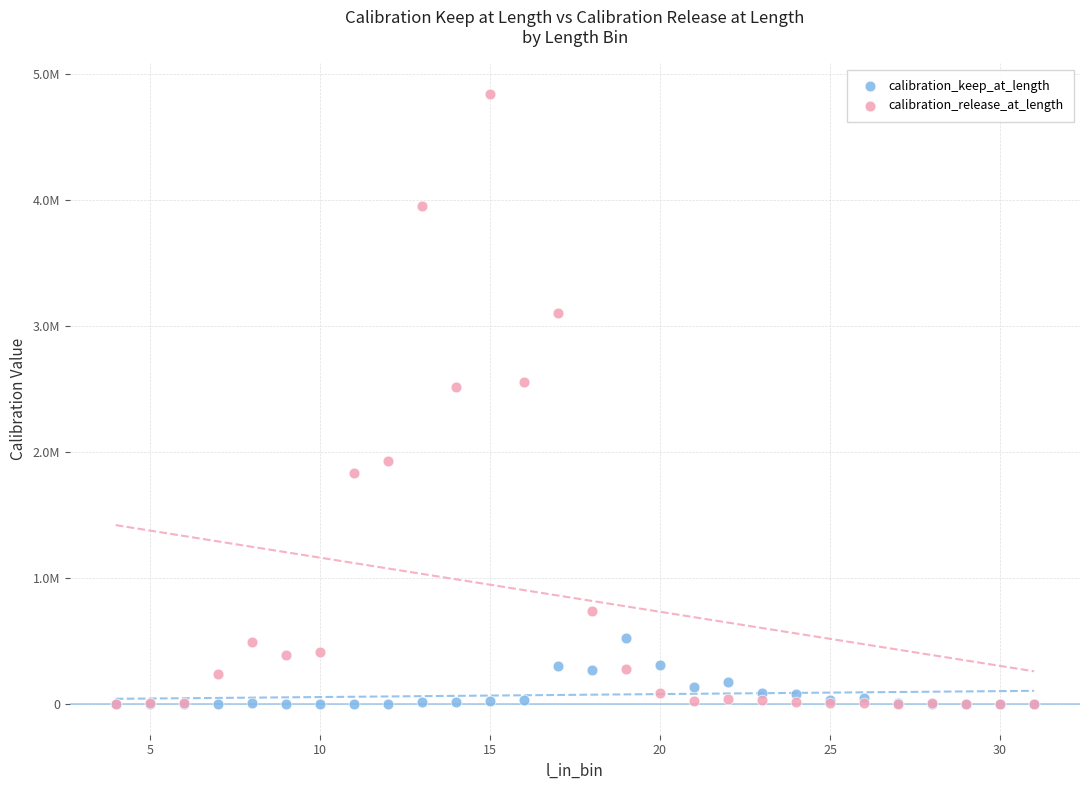

What are all the series names shown in the legend?

calibration_keep_at_length, calibration_release_at_length